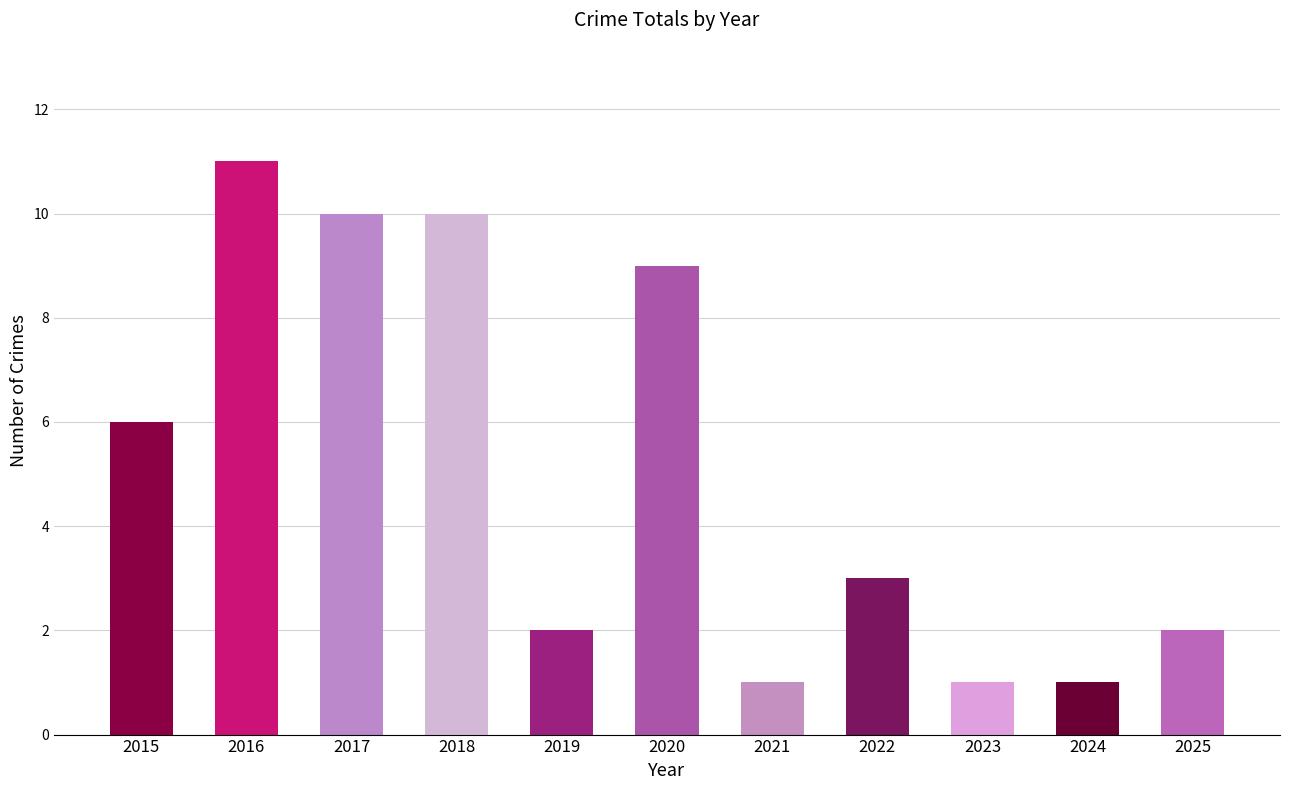

What is the difference between the maximum and minimum values?

10